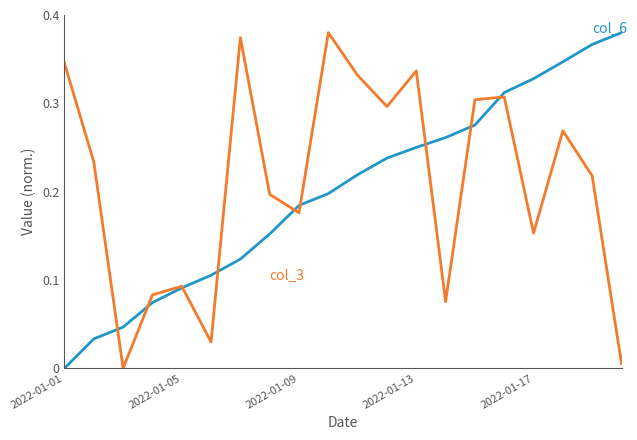

Does the chart display data point markers on the line(s)?

No